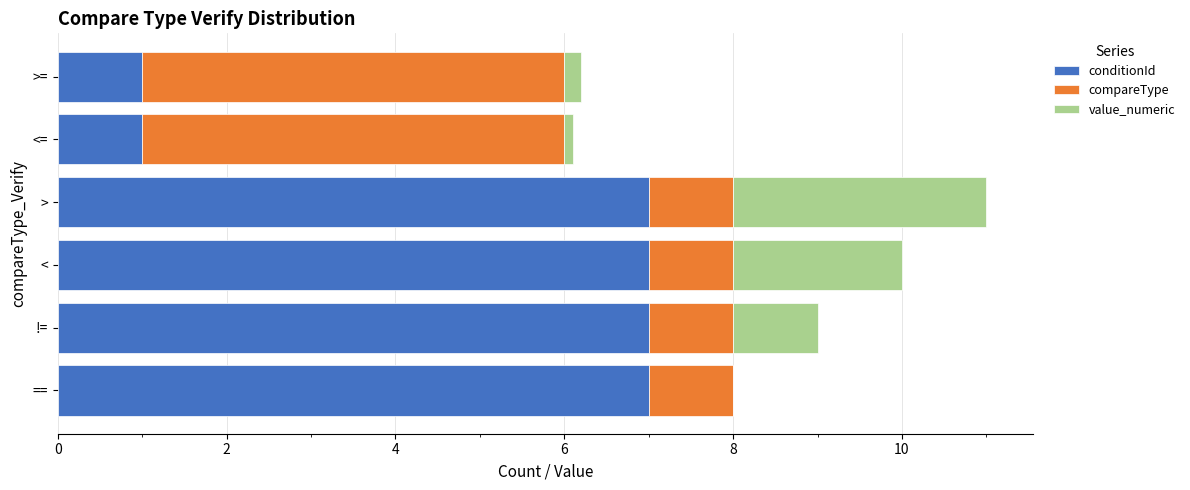

What are all the series names shown in the legend?

conditionId, compareType, value_numeric